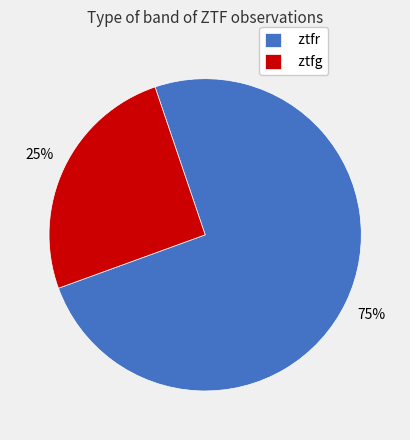

Is the sum of ztfg and ztfr greater than half?

Yes